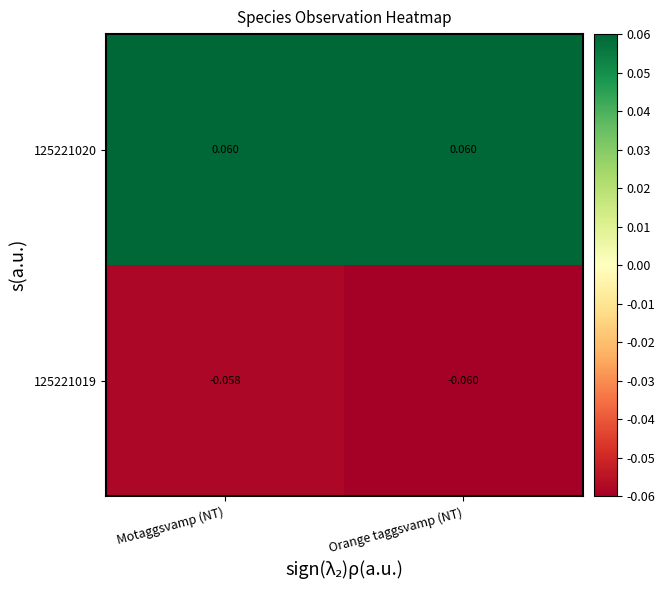

At which label is 125221019 closest to 0?

Motaggsvamp (NT)